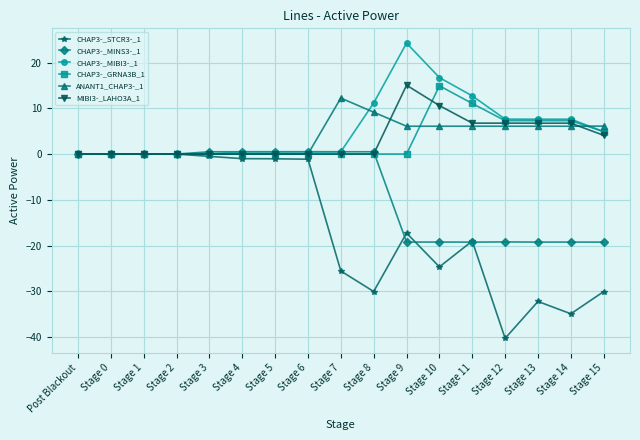

What is the maximum value shown in the chart?

24.3